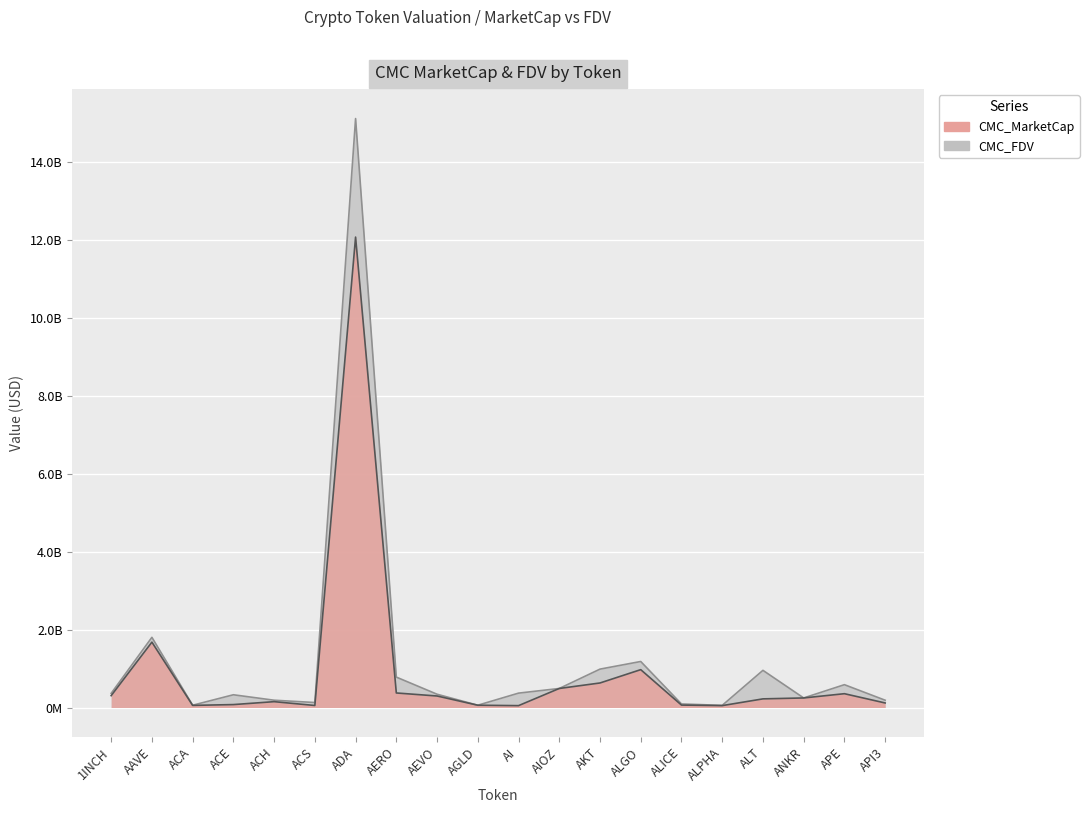

Is it true that CMC_MarketCap equals 629439017.8 at AKT?

True